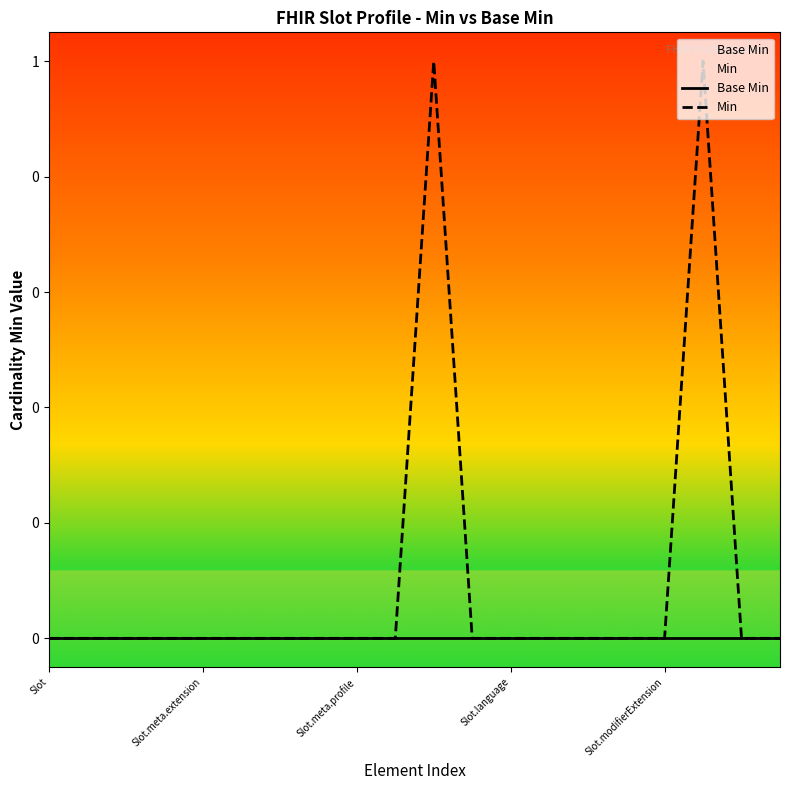

The value of Base Min at Slot.language is 0. True or false?

True